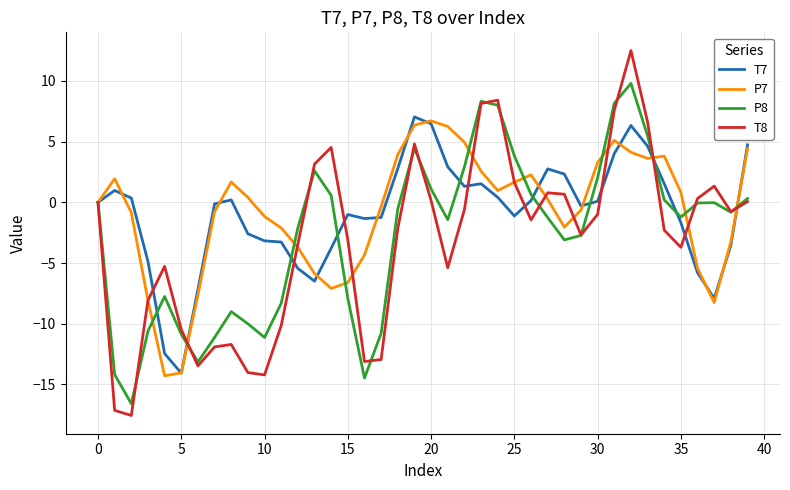

What is the minimum value for T8?

-17.6